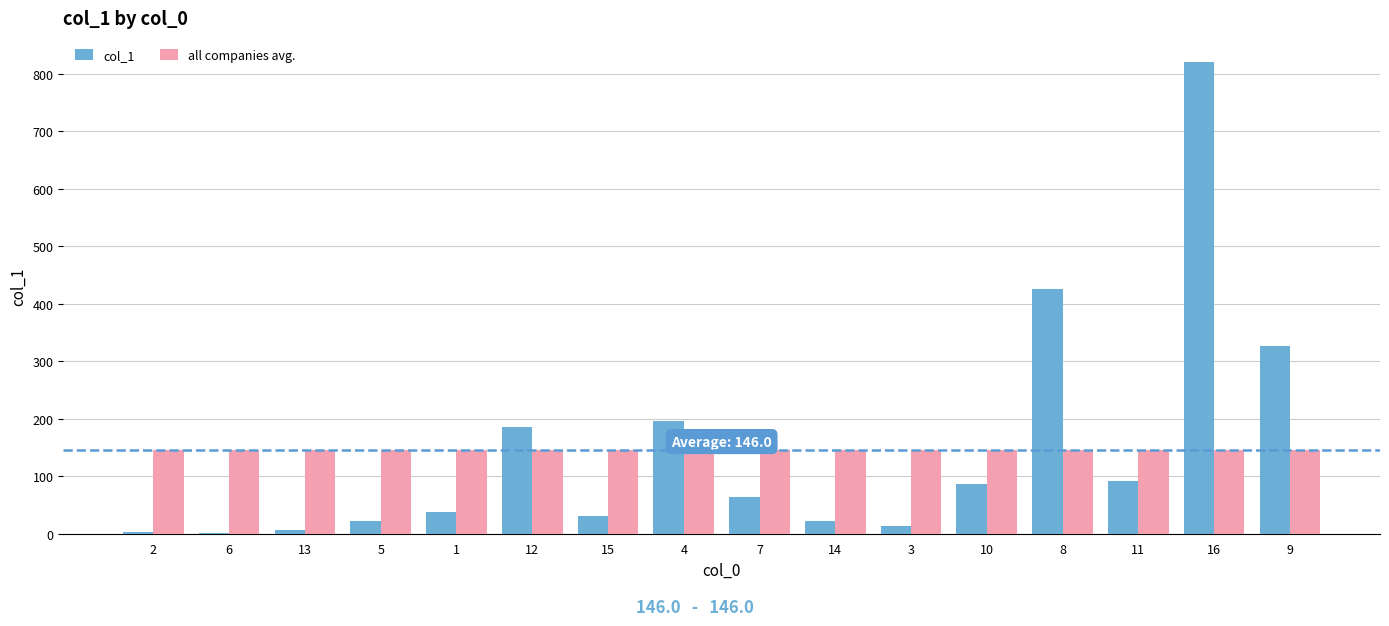

What is the difference between the col_1 values at 15 and 5?

8.5